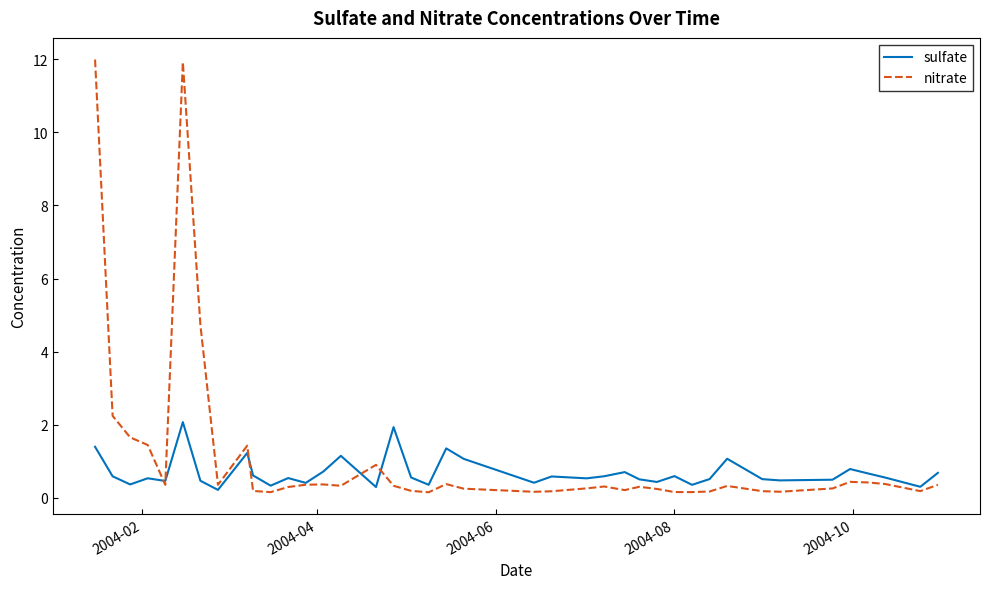

List the series in order of their peak value, highest first.

nitrate, sulfate